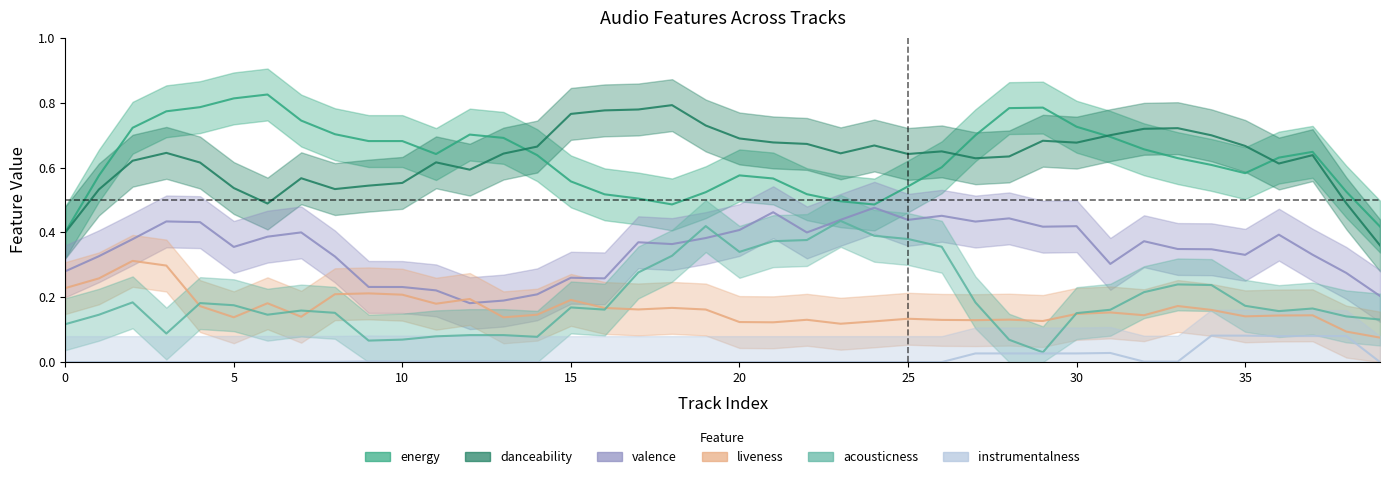

How many values in instrumentalness are above zero?

23